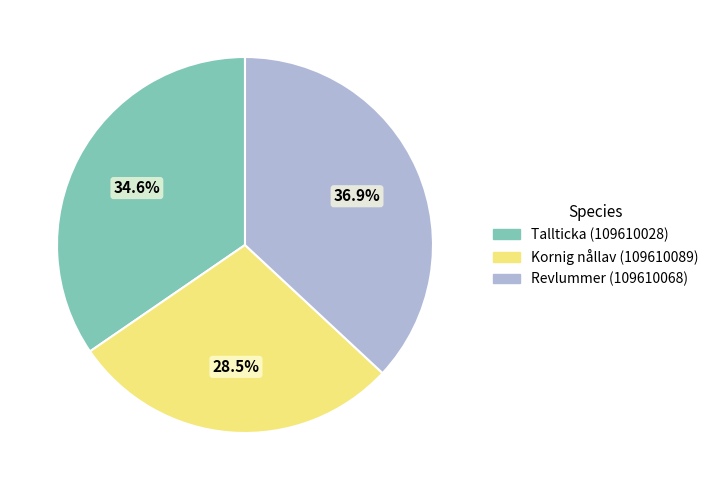

To the nearest percent, what is the combined percentage of Kornig nållav (109610089) and Tallticka (109610028)?

63%